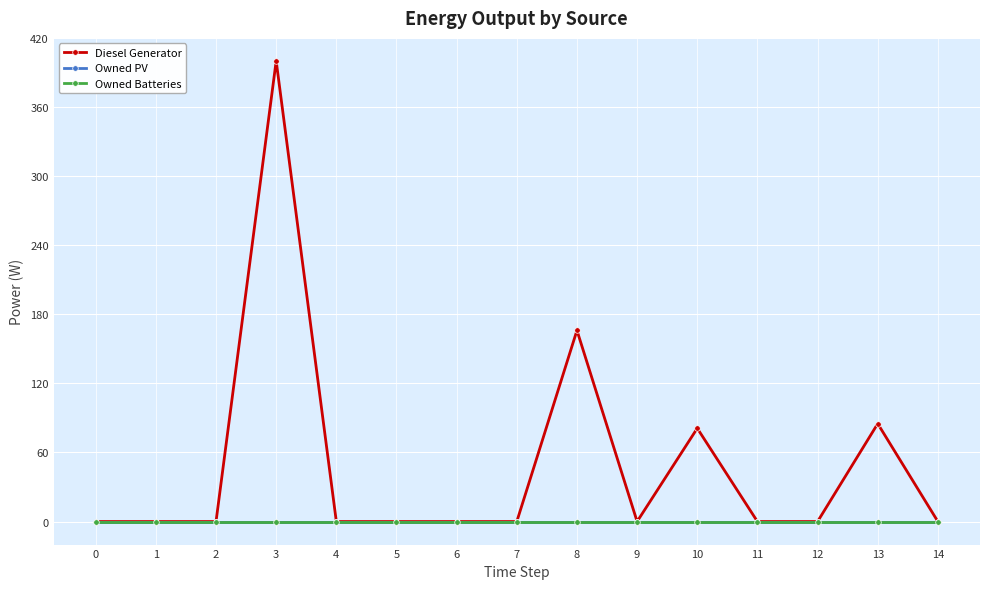

Is this an area chart (filled region under the line)?

No